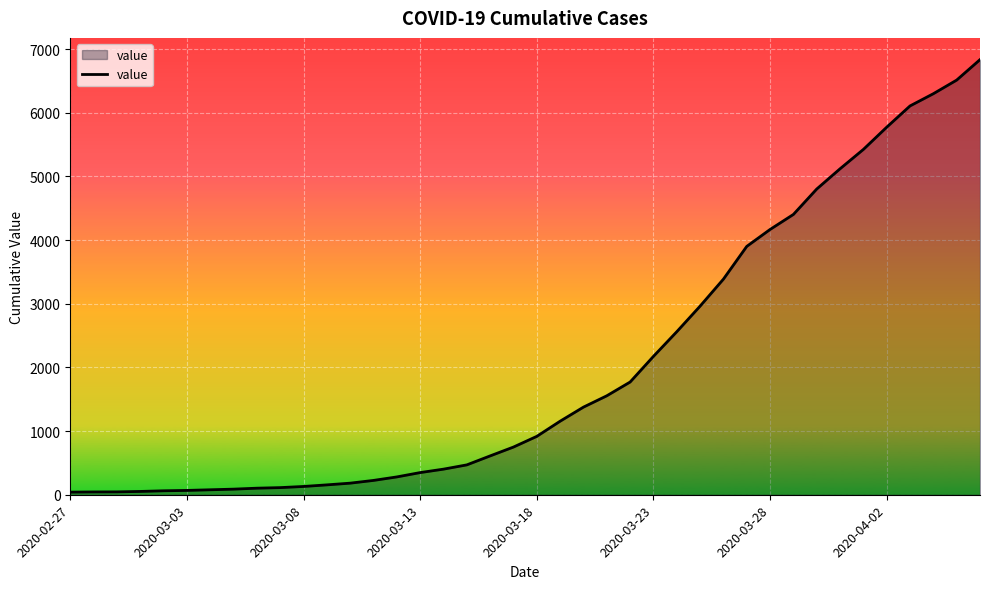

How many distinct data groups are displayed?

1